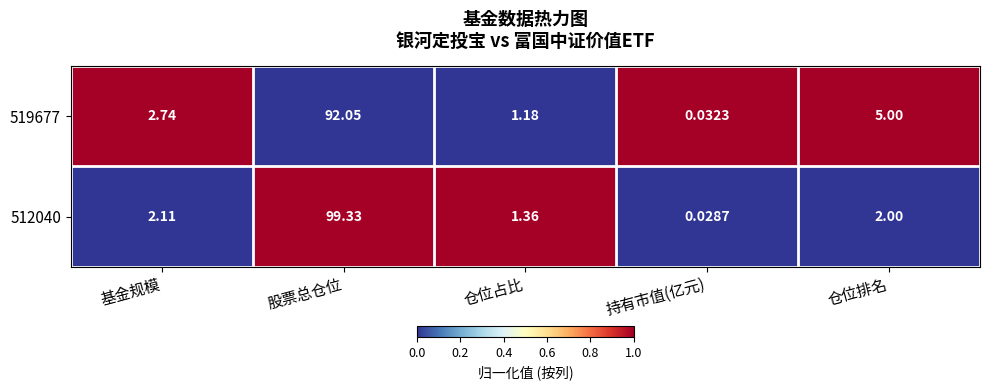

At which label is 519677 closest to 46?

仓位排名